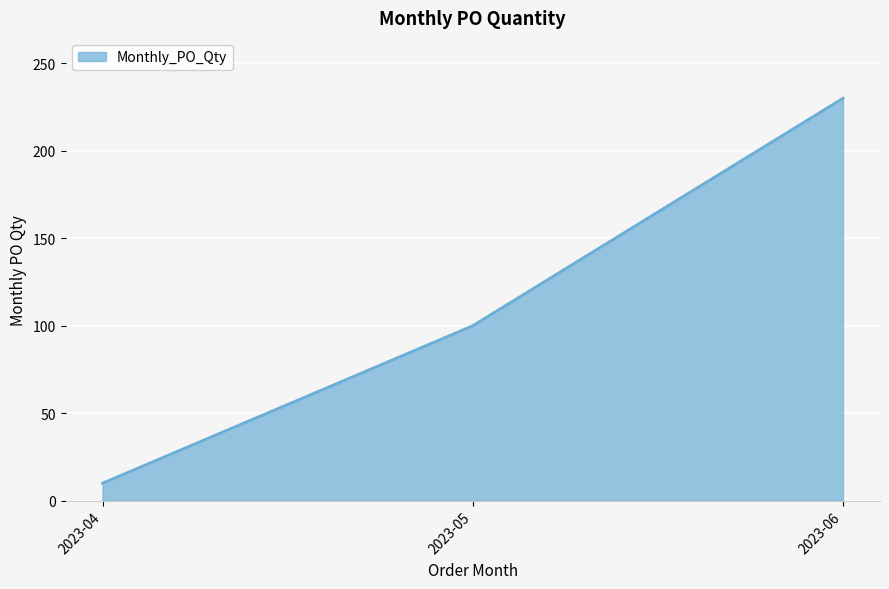

Rank the categories by value from lowest to highest.

2023-04, 2023-05, 2023-06